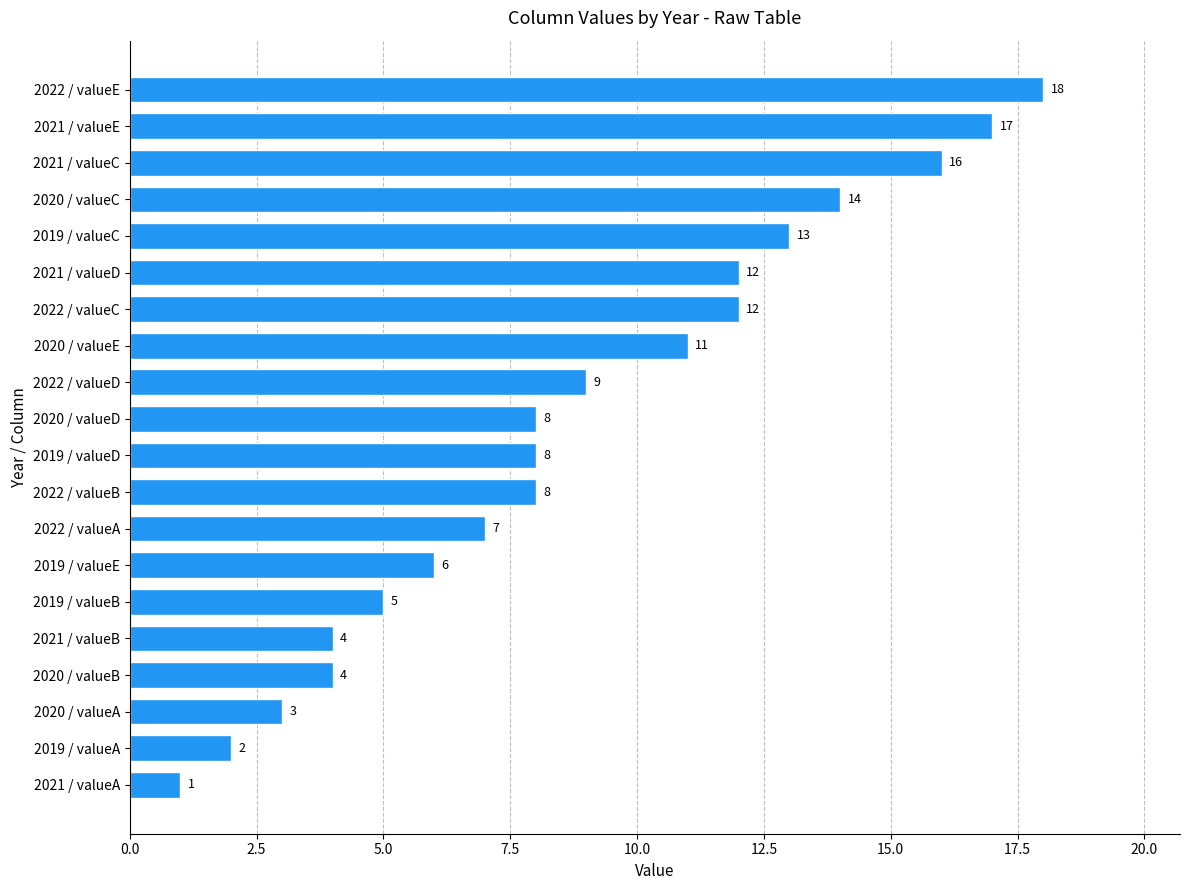

What is the average value?

9